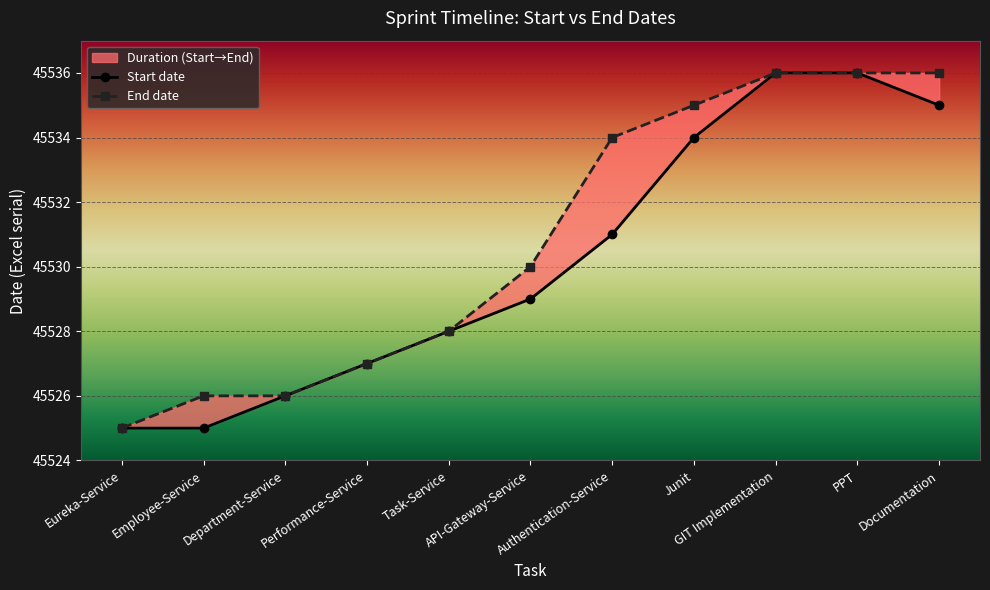

What is the difference between the End date values at Employee-Service and Eureka-Service?

1